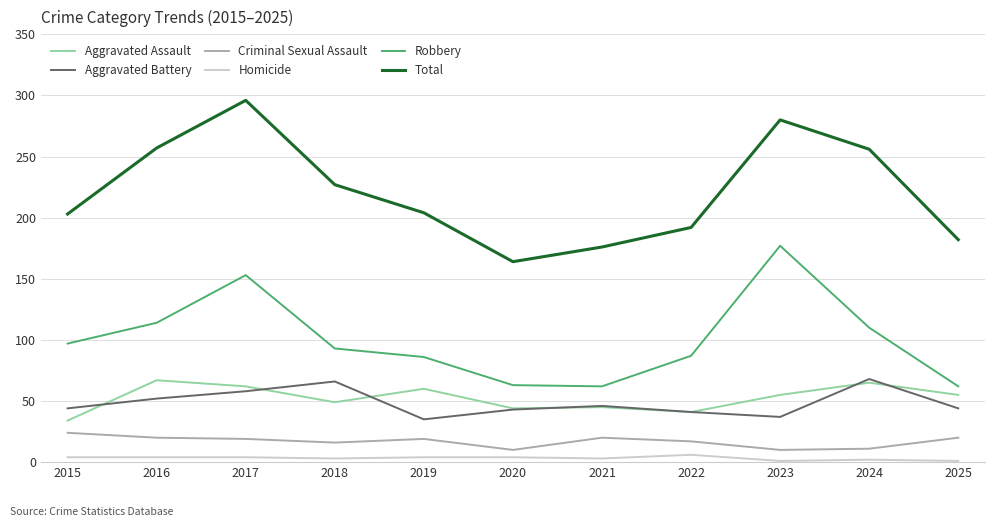

What is the difference between the maximum and minimum values in the Homicide series?

5